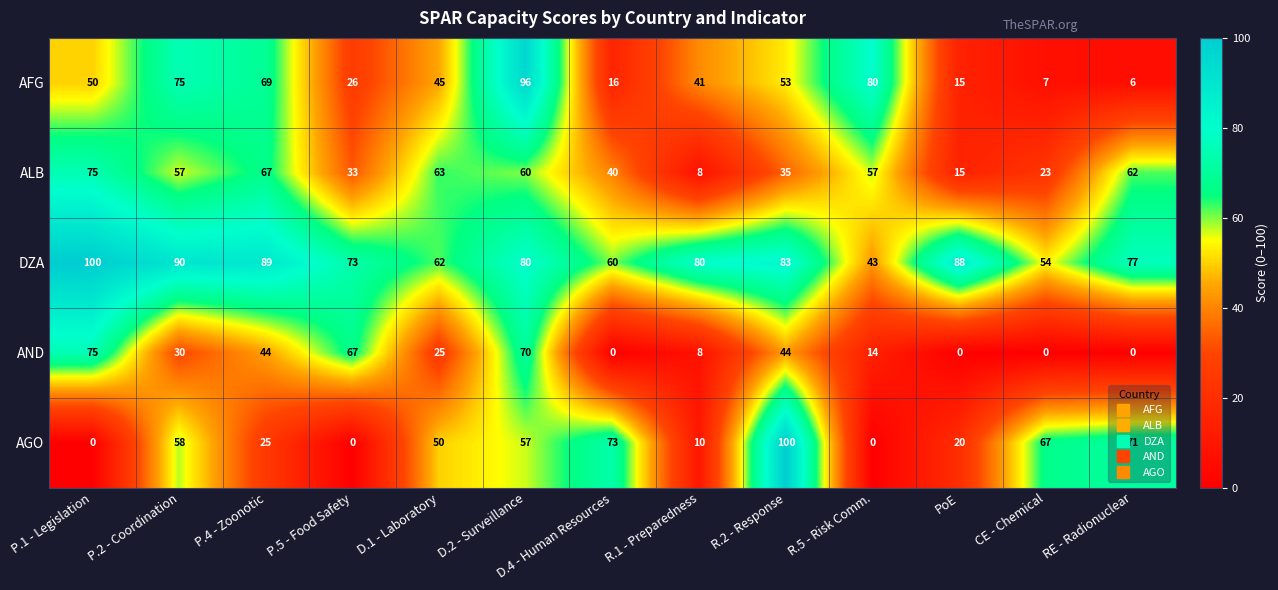

Which category has the lowest value in the DZA series?

R.5 - Risk Comm.